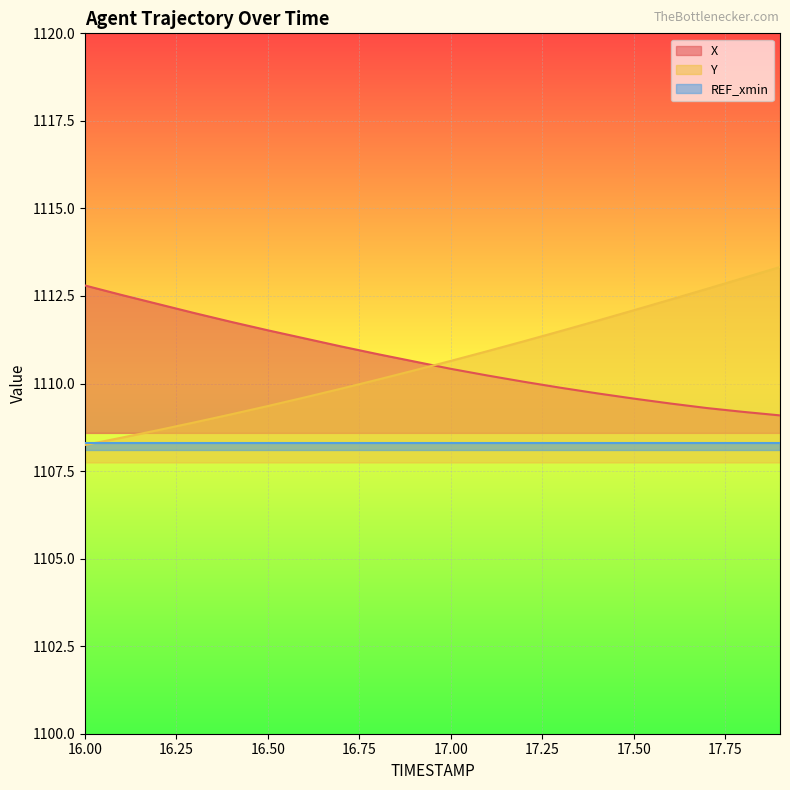

What value does the X series have at 16.9?

1110.6